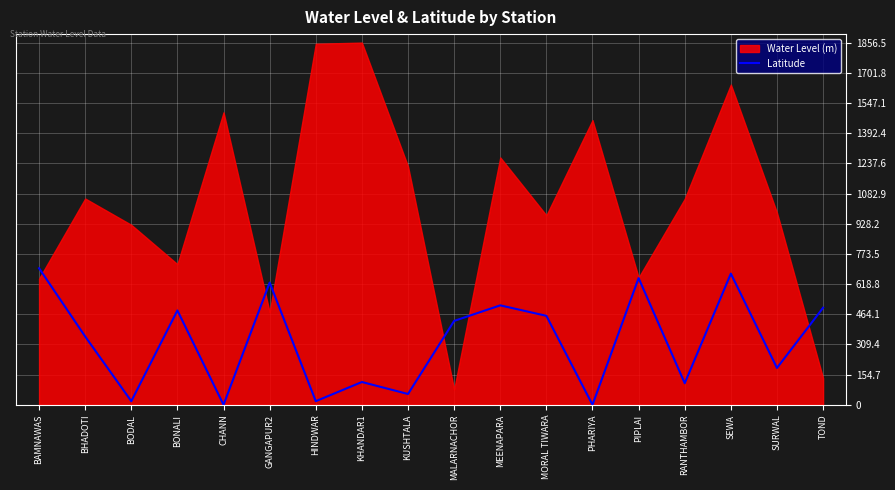

What is the highest value of the Latitude series?

700.0